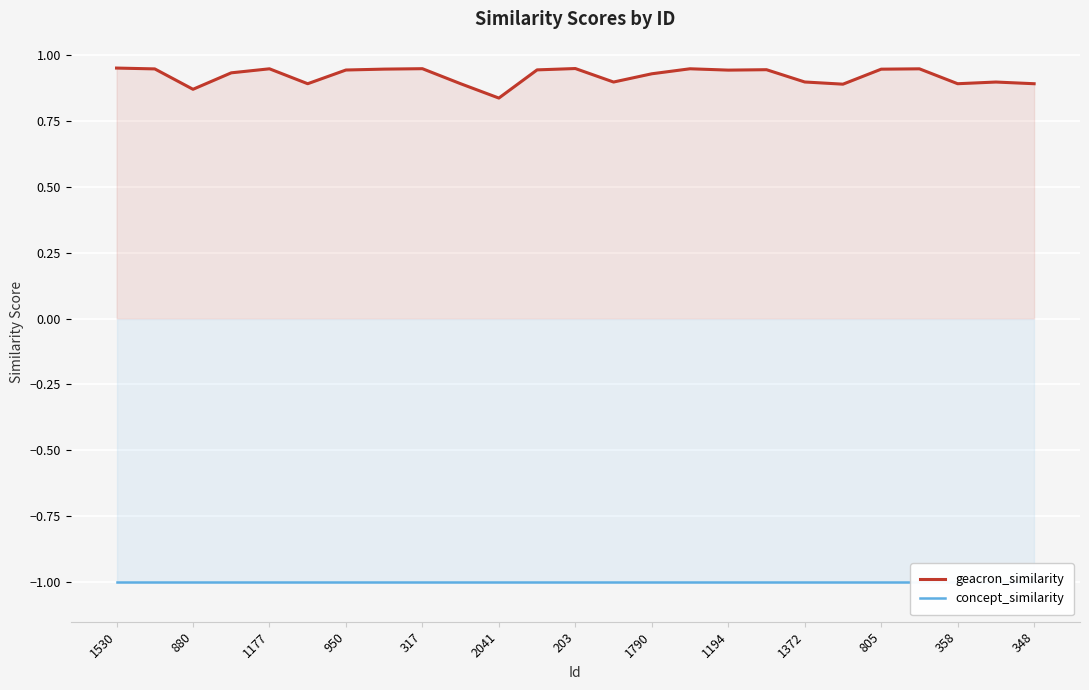

True or false: concept_similarity and geacron_similarity intersect in this chart.

False